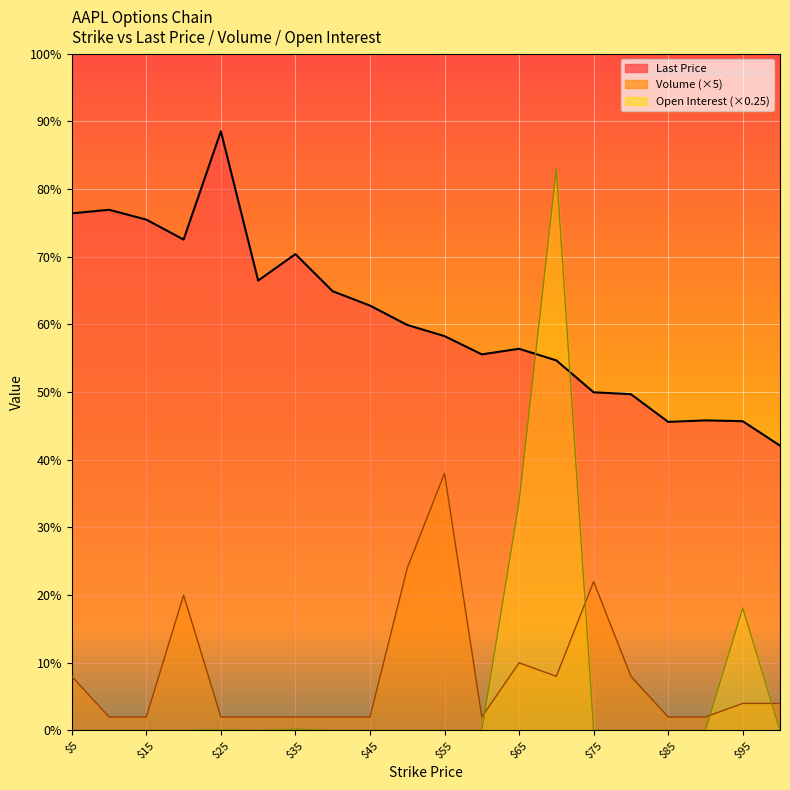

After their last crossing, which series has the higher values: Last Price or Open Interest?

Last Price